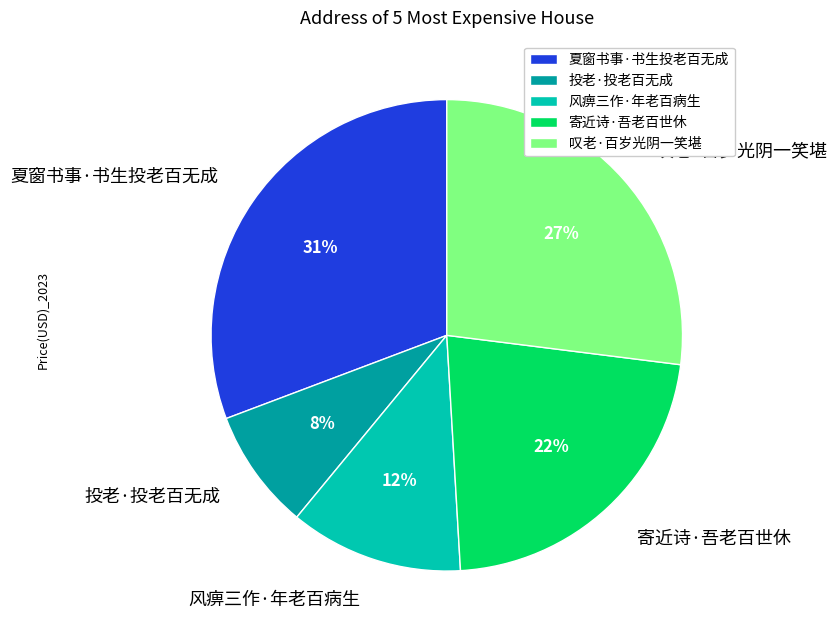

Combined, do 风痹三作·年老百病生 and 投老·投老百无成 account for over 50%?

No